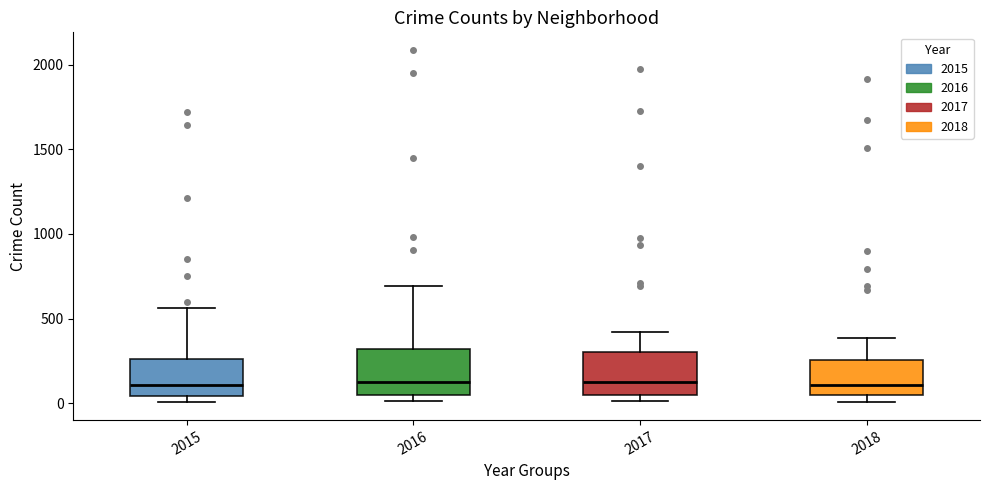

Reading left to right, read every box against the y-axis: the position of its median line, the range the box covers, and the ends of its whiskers. The values are not printed on the chart, so give them approximately, as read against the axis.

2015: median 100, box 50 to 250, whiskers 0 to 550
2016: median 150, box 50 to 300, whiskers 0 to 700
2017: median 100, box 50 to 300, whiskers 0 to 400
2018: median 100, box 50 to 250, whiskers 0 to 400